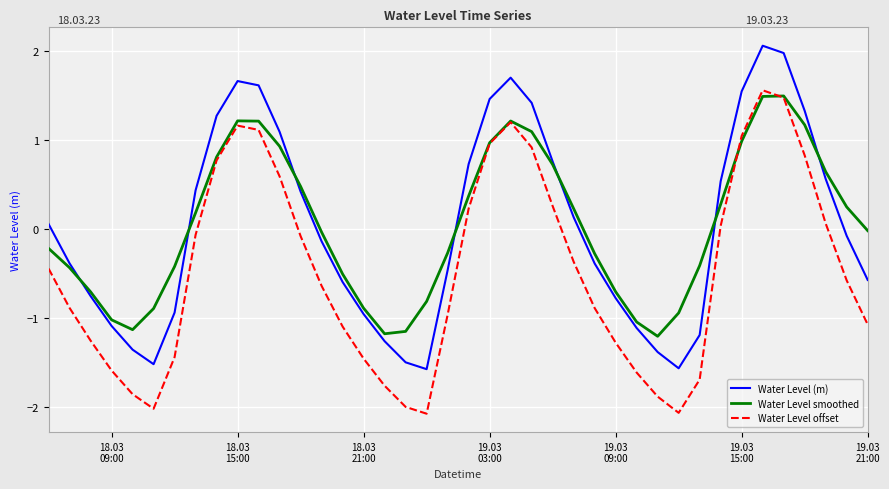

What is the maximum value for Water Level offset?

1.6